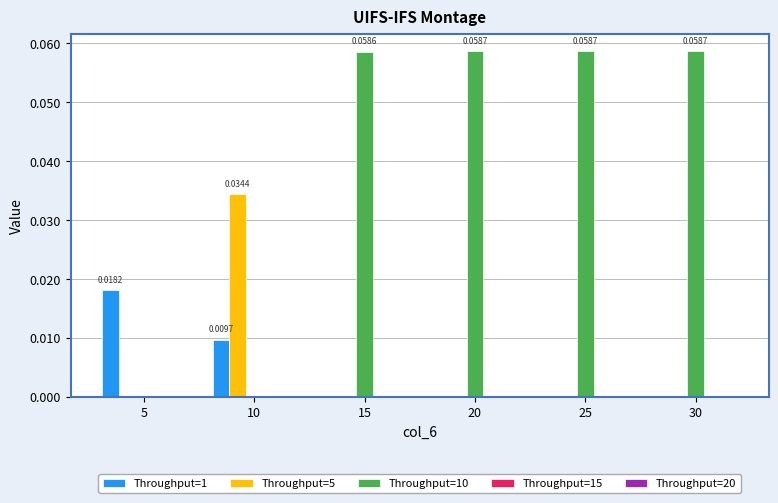

How many data points does each series have?

6